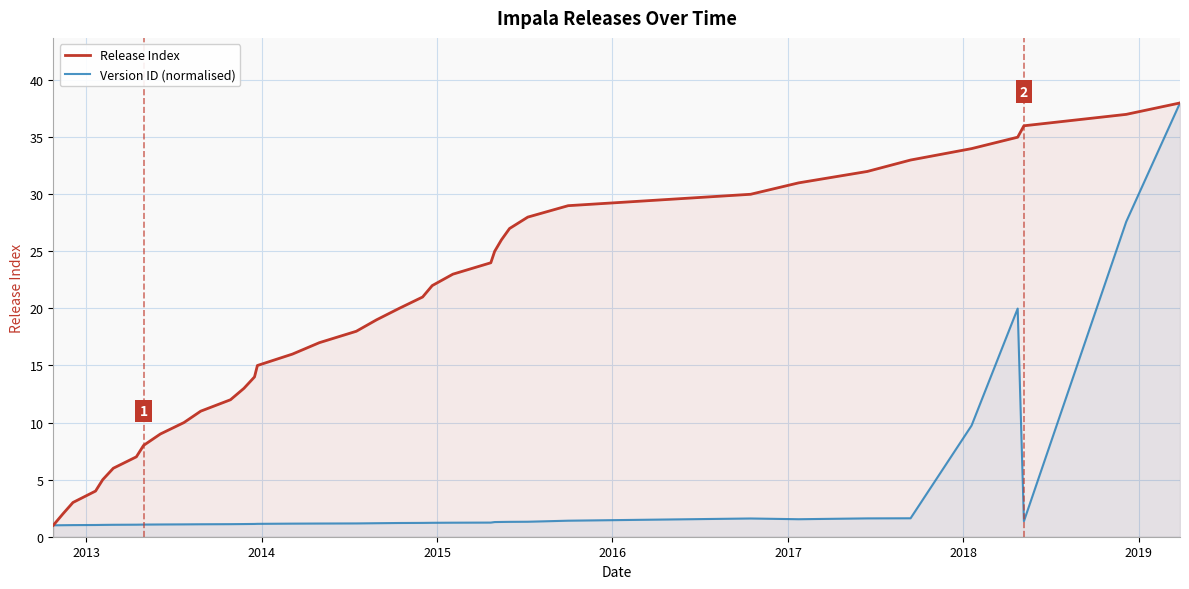

Which series has the largest total across all categories?

Release Index